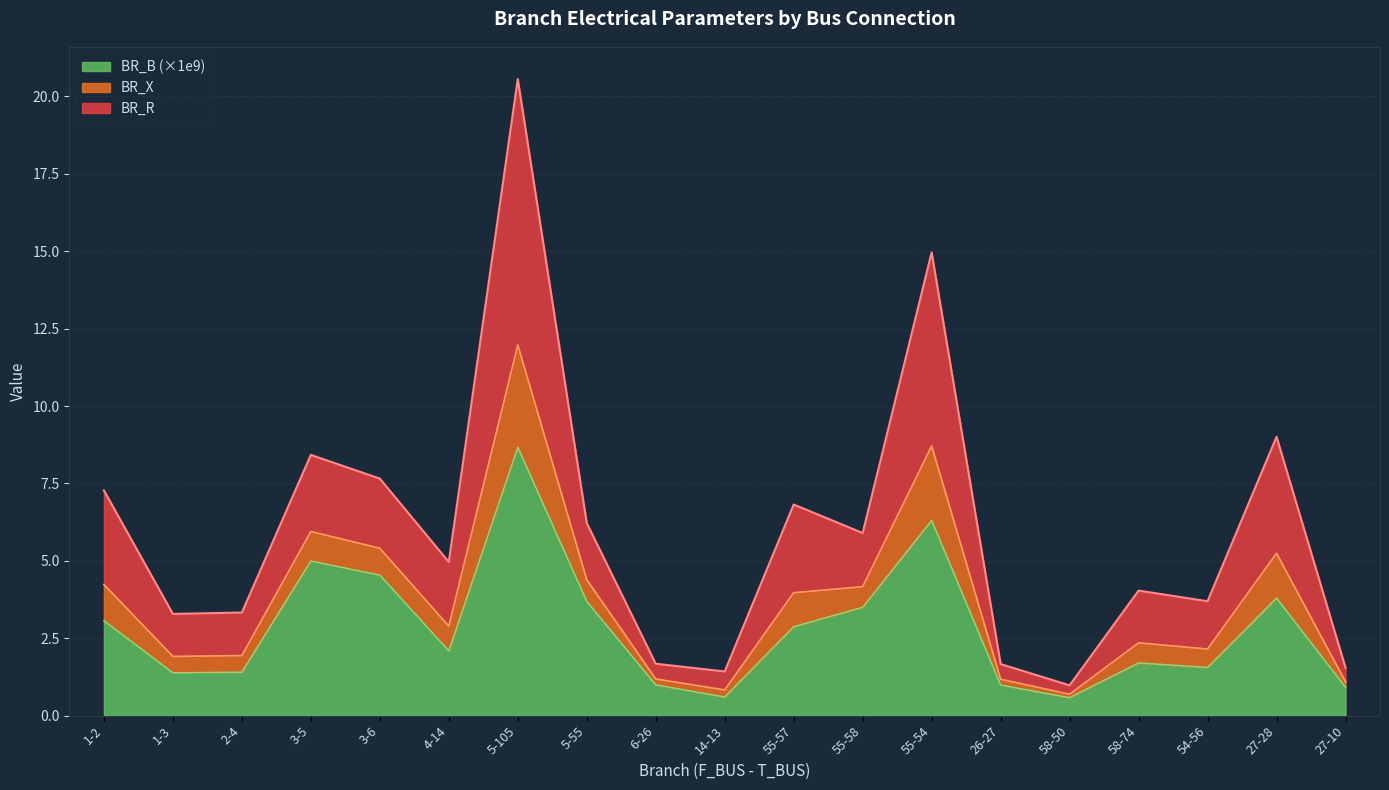

What is the total value across all series at 26-27?

1.7